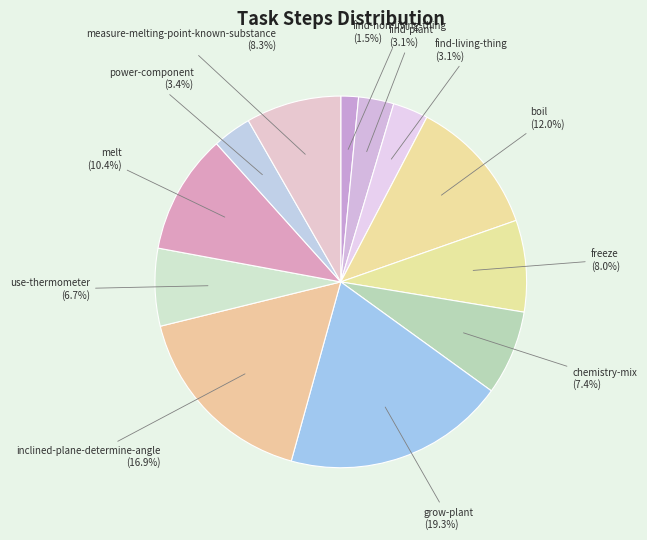

Which has a higher value, measure-melting-point-known-substance or find-non-living-thing?

measure-melting-point-known-substance